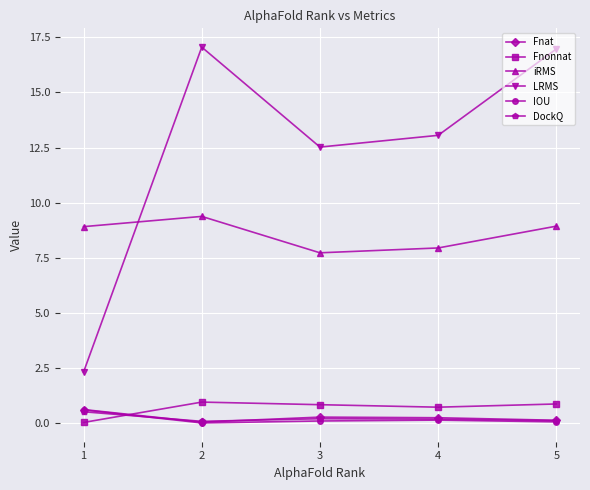

Which series has the largest range (max minus min)?

LRMS